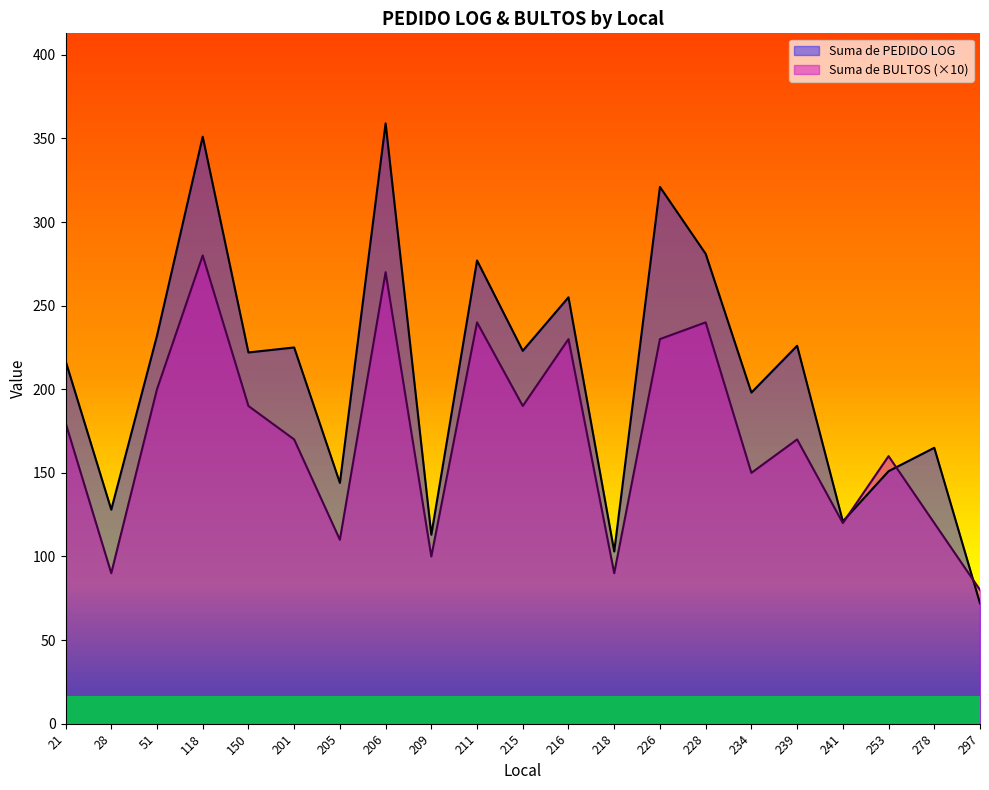

The Suma de BULTOS series shows 200 at 51. True or false?

True